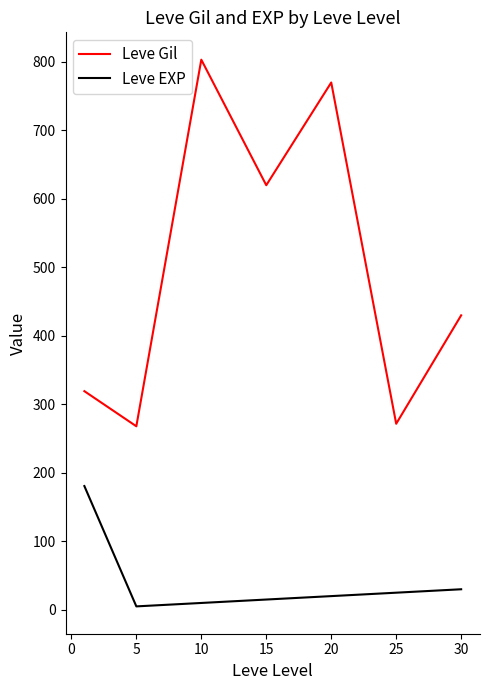

Which series has the largest range (max minus min)?

Leve Gil